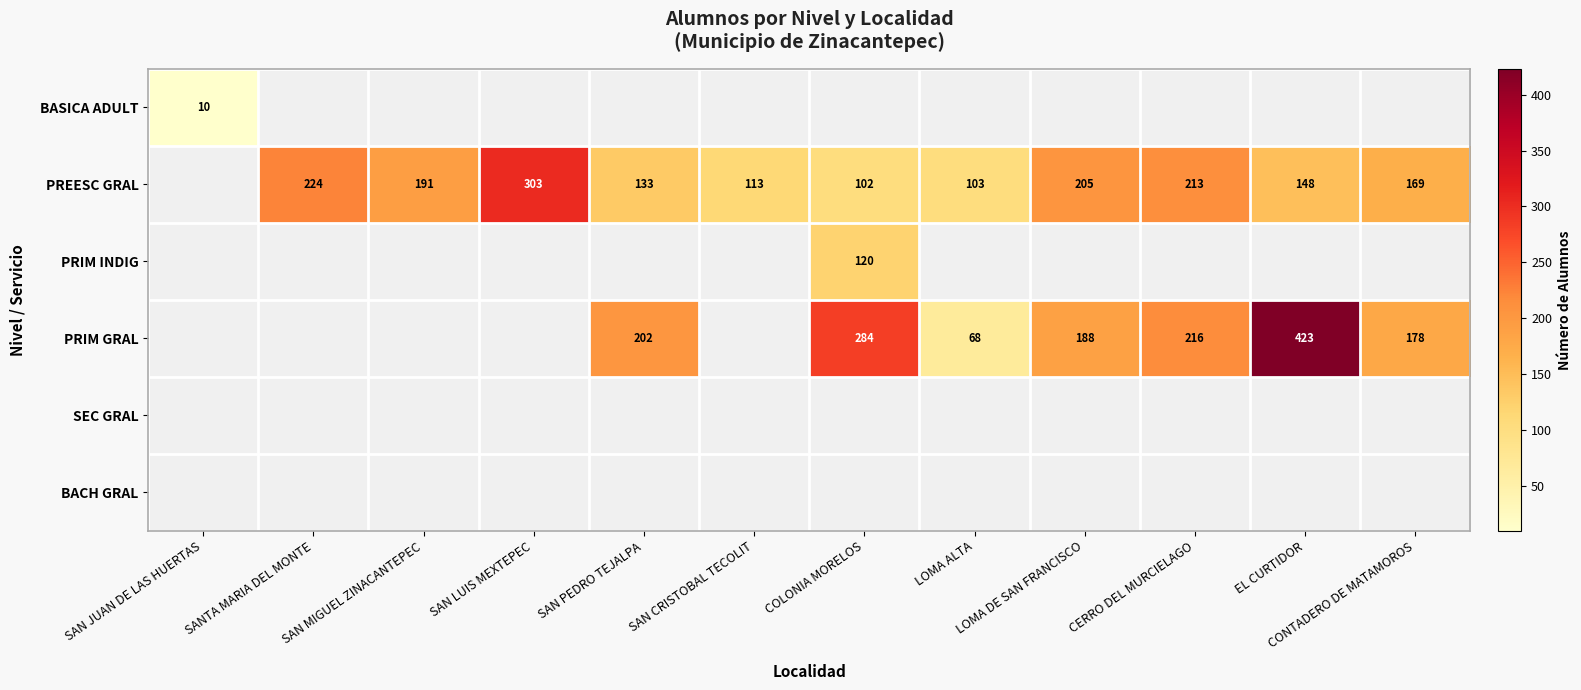

Is it true that PREESC GRAL equals 127 at CERRO DEL MURCIELAGO?

False